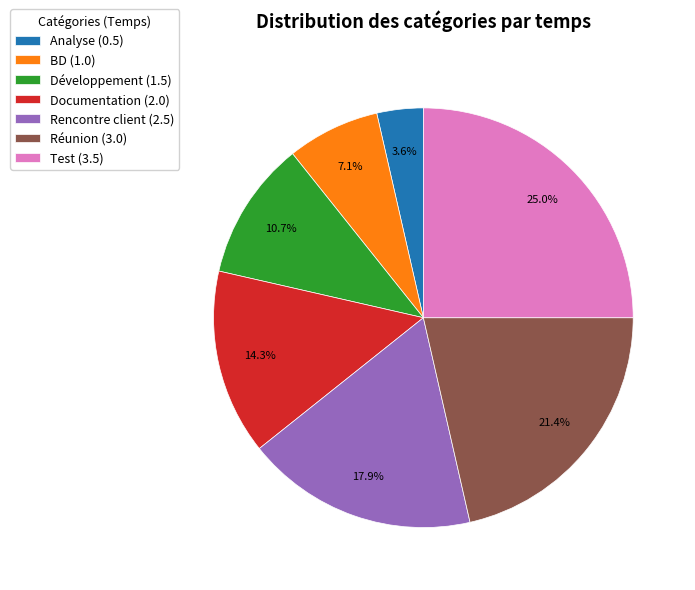

Rank the categories by value from highest to lowest.

Test, Réunion, Rencontre client, Documentation, Développement, BD, Analyse